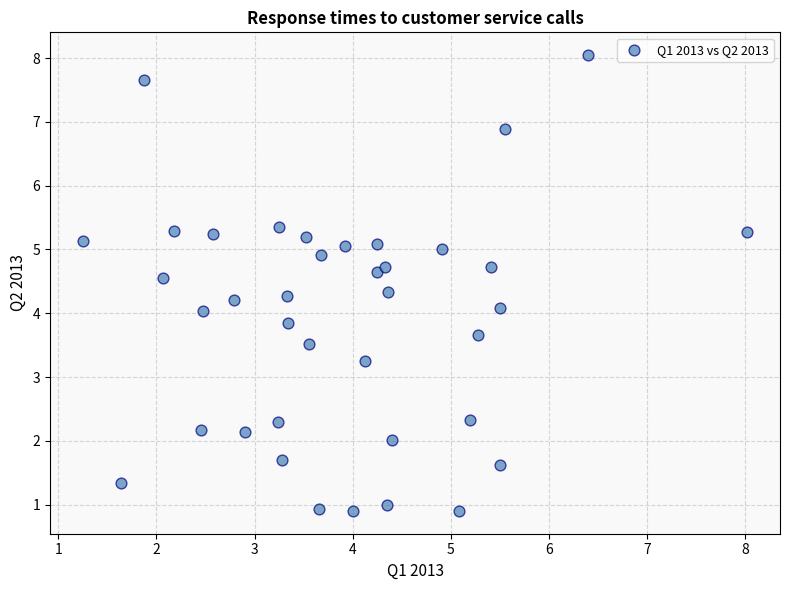

Count the number of points in this scatter plot.

38